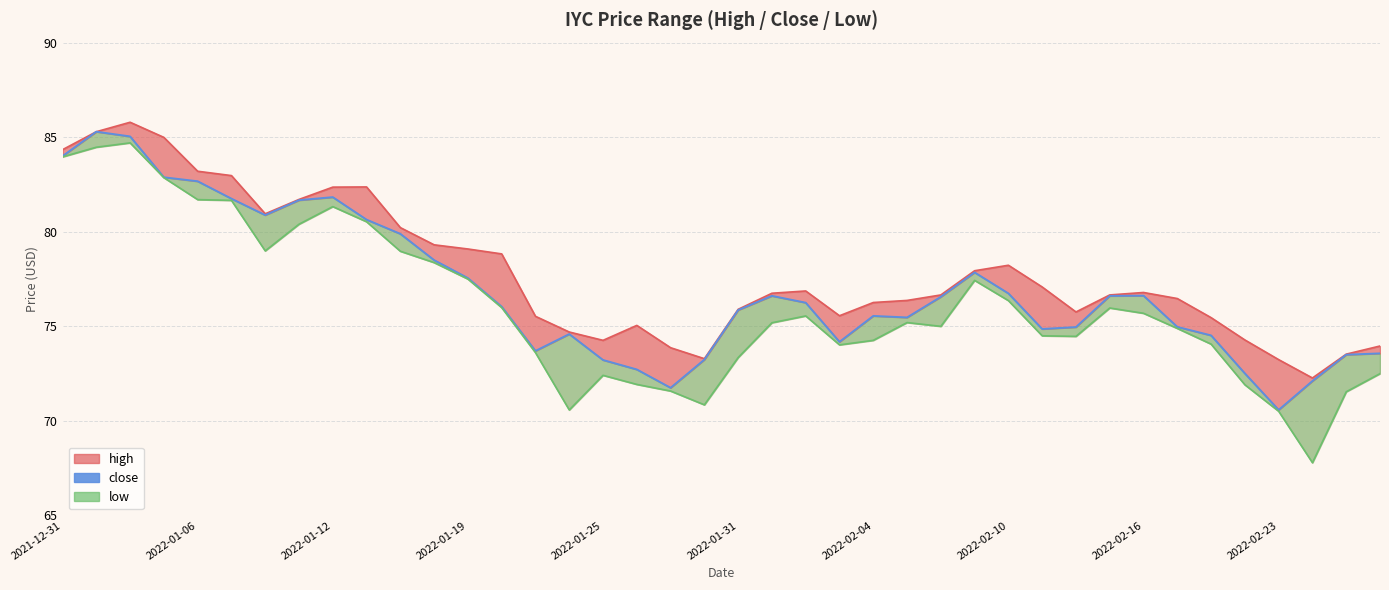

What is the sum of the values at 14 and 39?

147.3